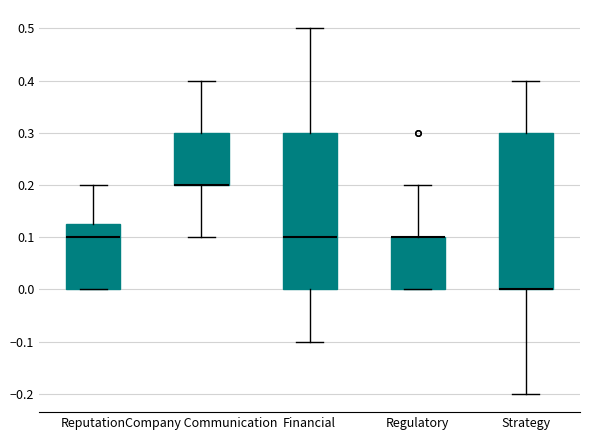

Reading left to right, read every box against the y-axis: the position of its median line, the range the box covers, and the ends of its whiskers. The values are not printed on the chart, so give them approximately, as read against the axis.

Reputation: median 0.10, box 0.00 to 0.13, whiskers 0.00 to 0.20
Company Communication: median 0.20 (drawn on the box's lower edge), box 0.20 to 0.30, whiskers 0.10 to 0.40
Financial: median 0.10, box 0.00 to 0.30, whiskers -0.10 to 0.50
Regulatory: median 0.10 (drawn on the box's upper edge), box 0.00 to 0.10, whiskers 0.00 to 0.20
Strategy: median 0.00 (drawn on the box's lower edge), box 0.00 to 0.30, whiskers -0.20 to 0.40